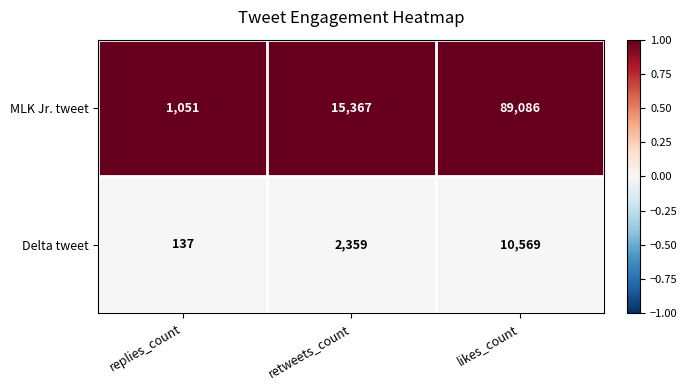

How many series are shown in this chart?

2